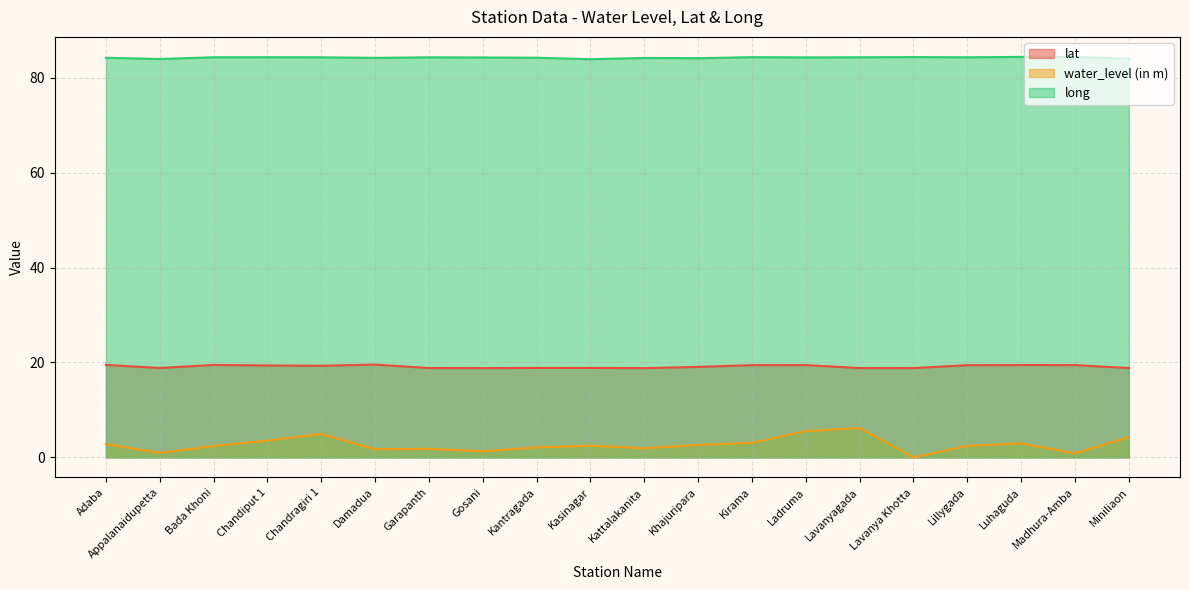

Rank the series at Garapanth from highest to lowest value.

long, lat, water_level (in m)